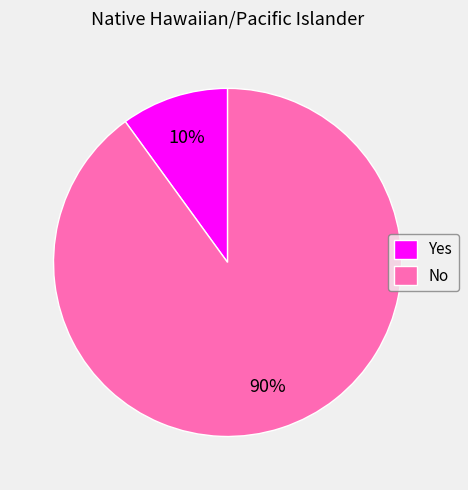

True or false: No accounts for 82% of the total.

False